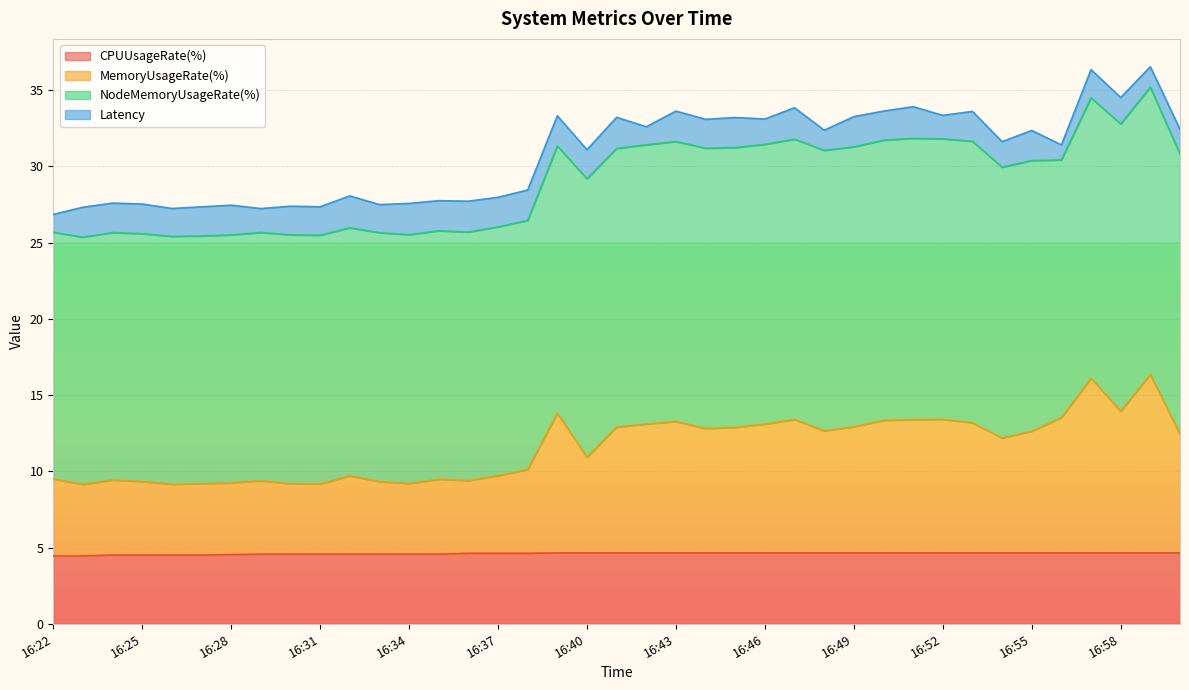

Which series has the widest spread of values?

MemoryUsageRate(%)